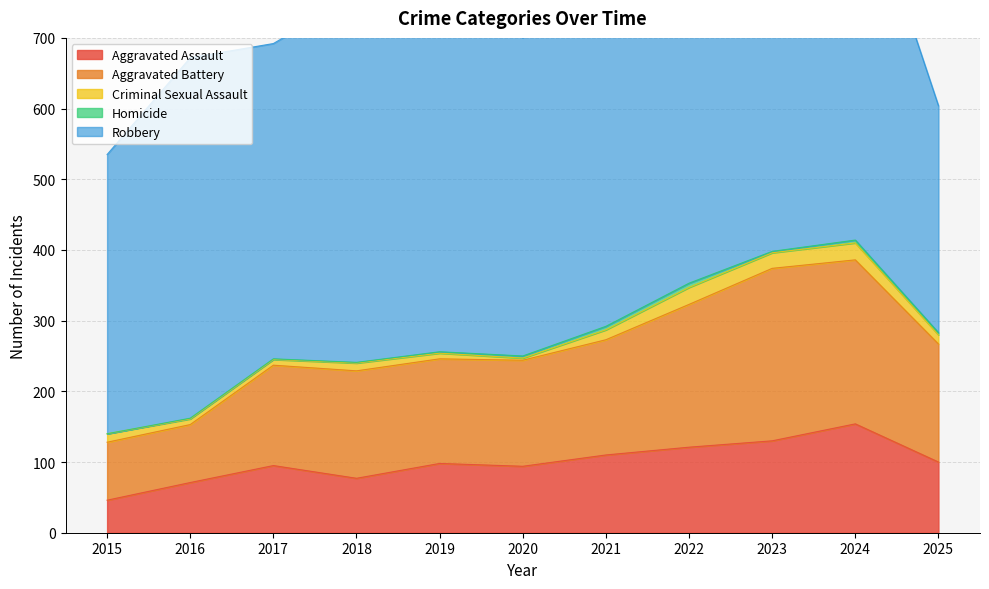

What is the difference between the maximum and minimum values in the Homicide series?

6